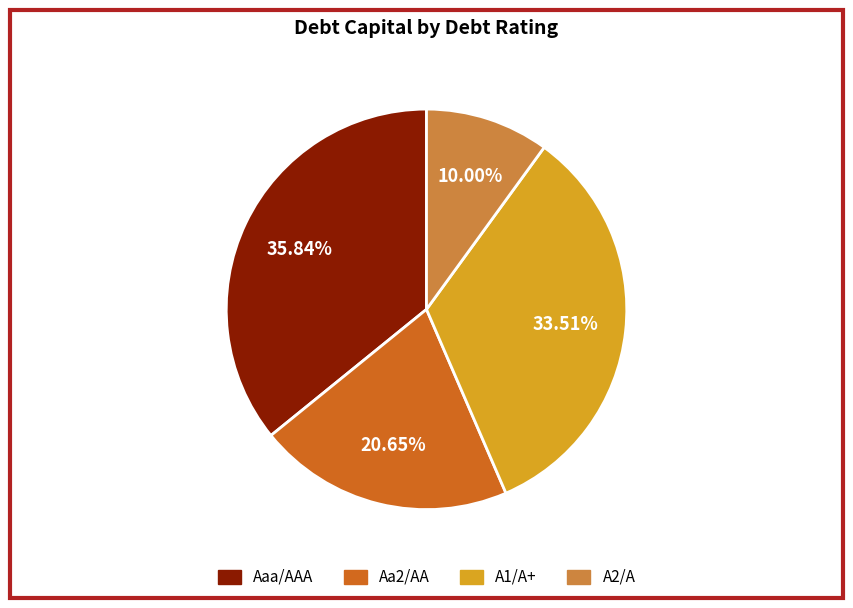

Is there any slice that represents more than half of the pie?

No